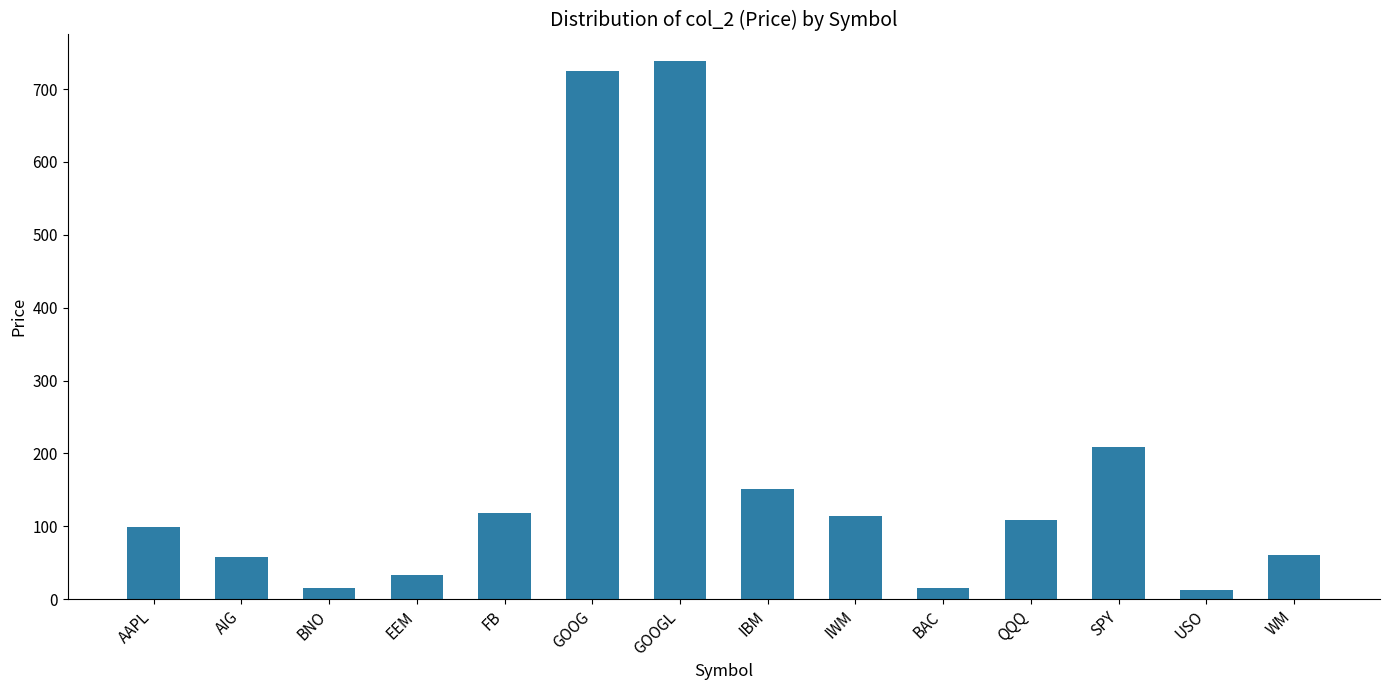

At which label is the value closest to 375?

SPY